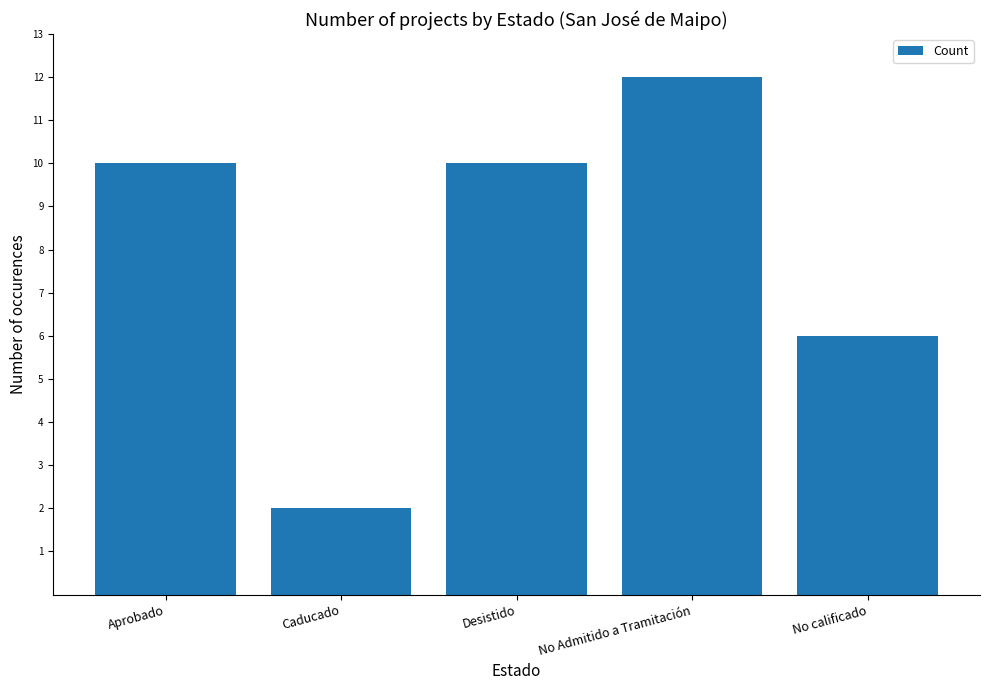

What is the label of the 1st bar from the right?

No calificado